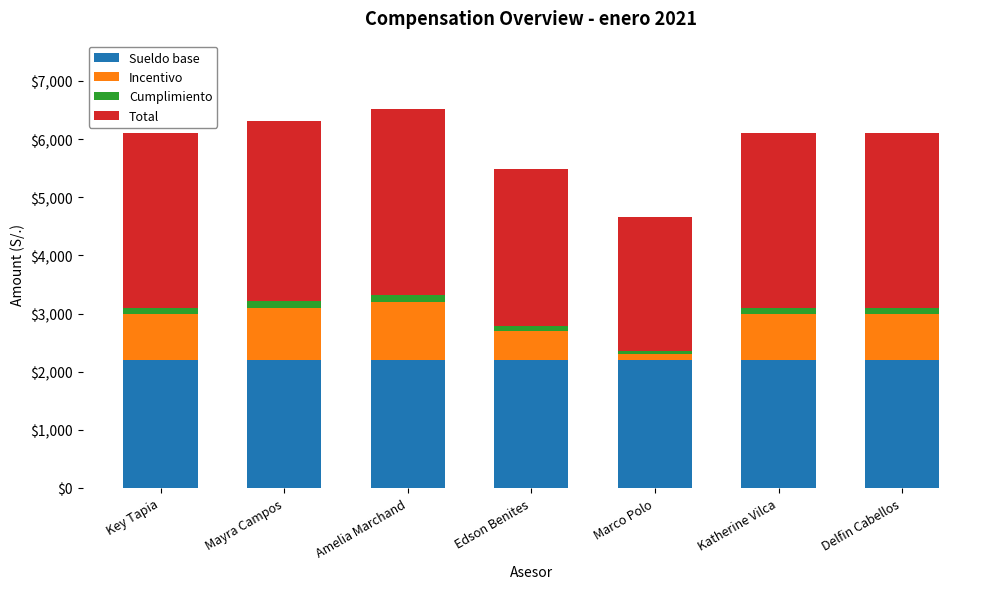

What is the highest value of the Sueldo base series?

2200